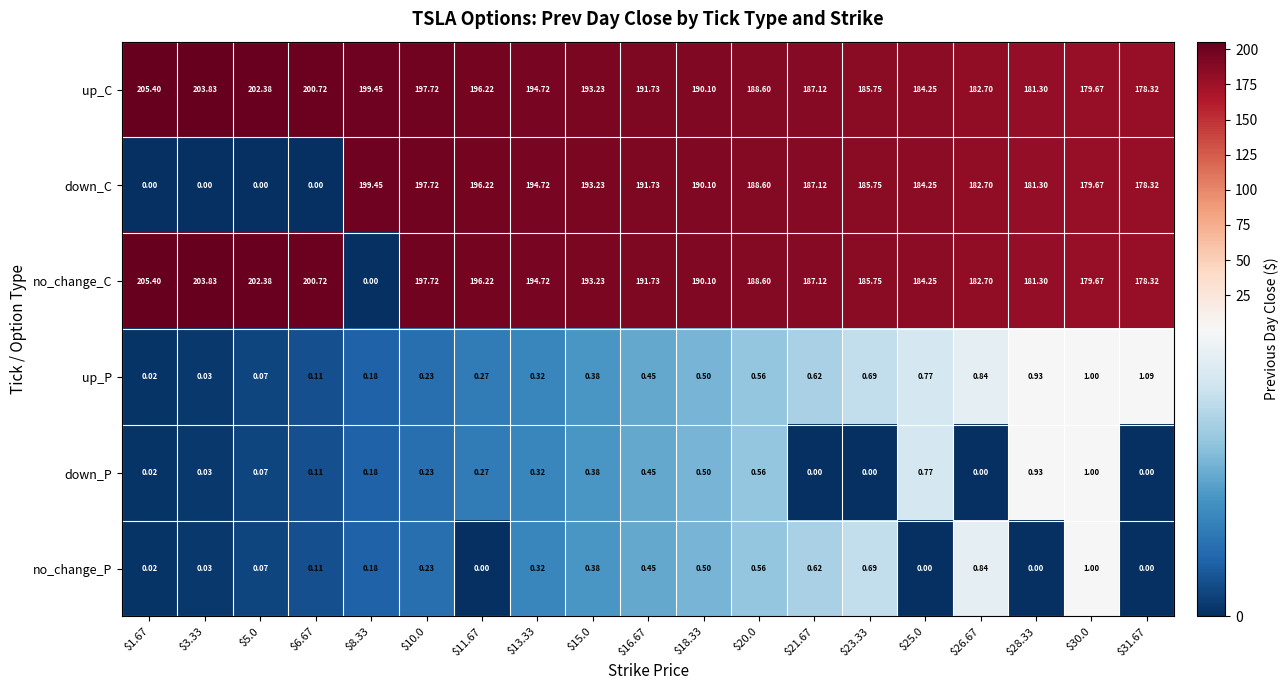

Which series has the largest total across all categories?

up_C